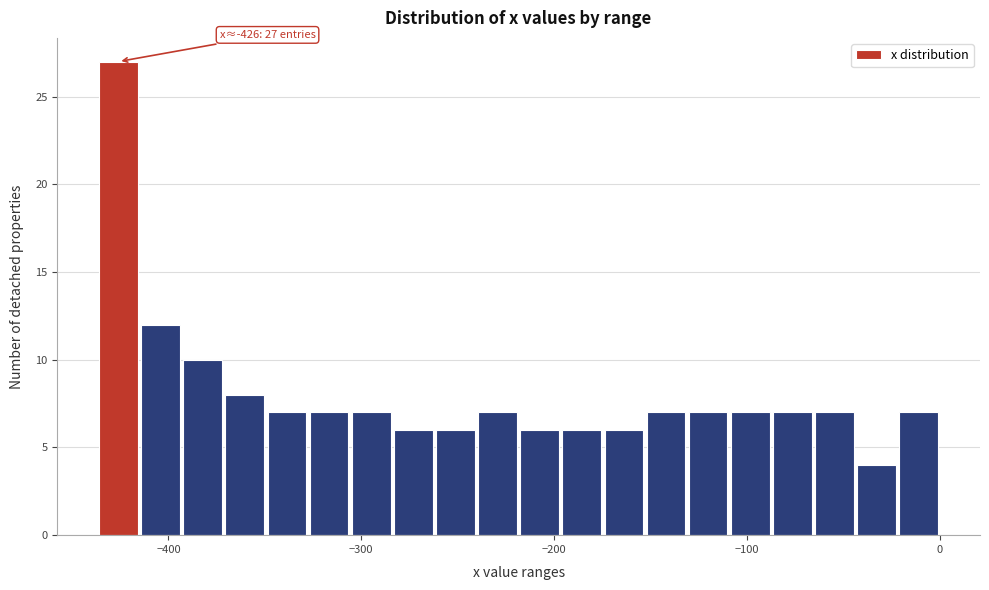

Around what value on the x-axis is the tallest bar? Give the approximate position of its centre, as read against the axis.

-430